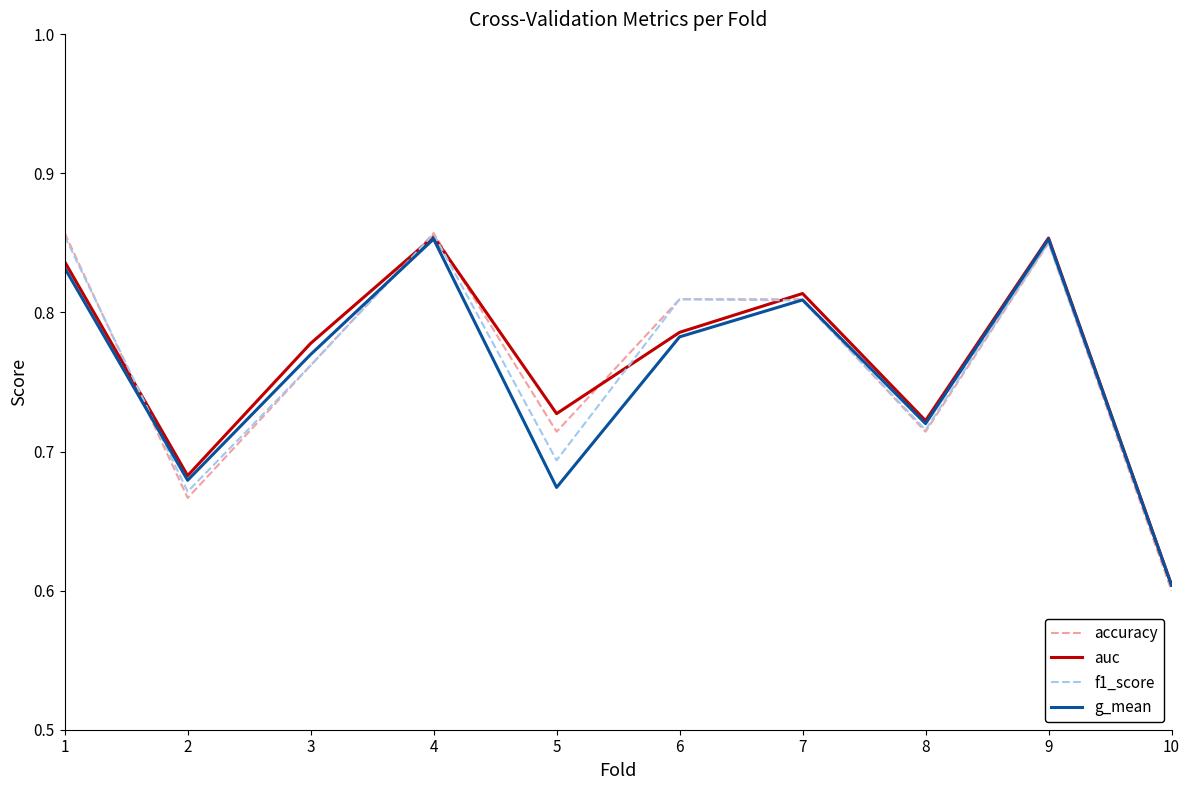

What is the difference between the accuracy values at 10 and 1?

0.3